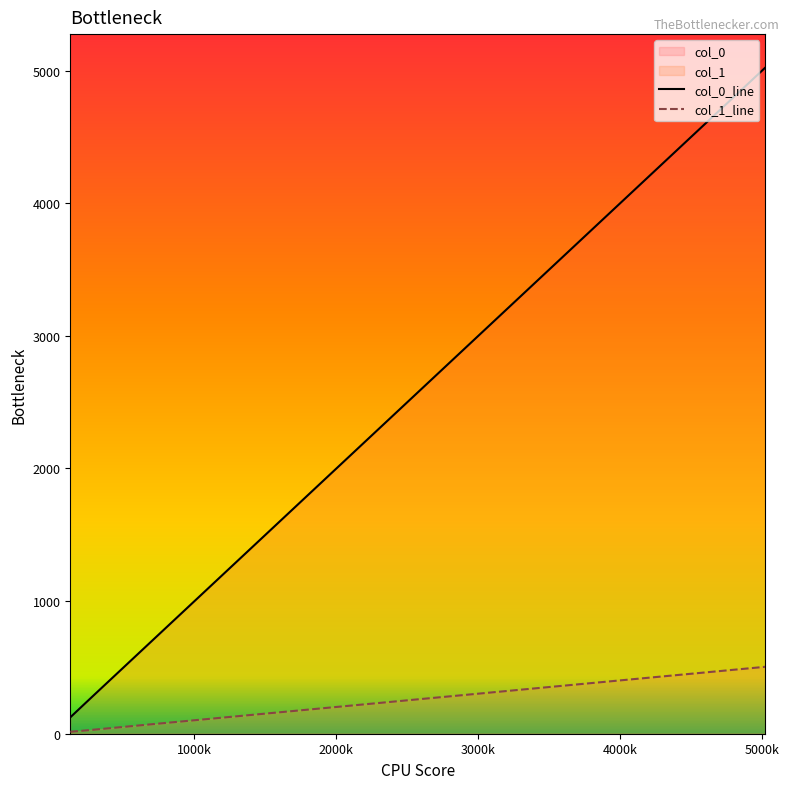

How many lines are shown in the chart?

2